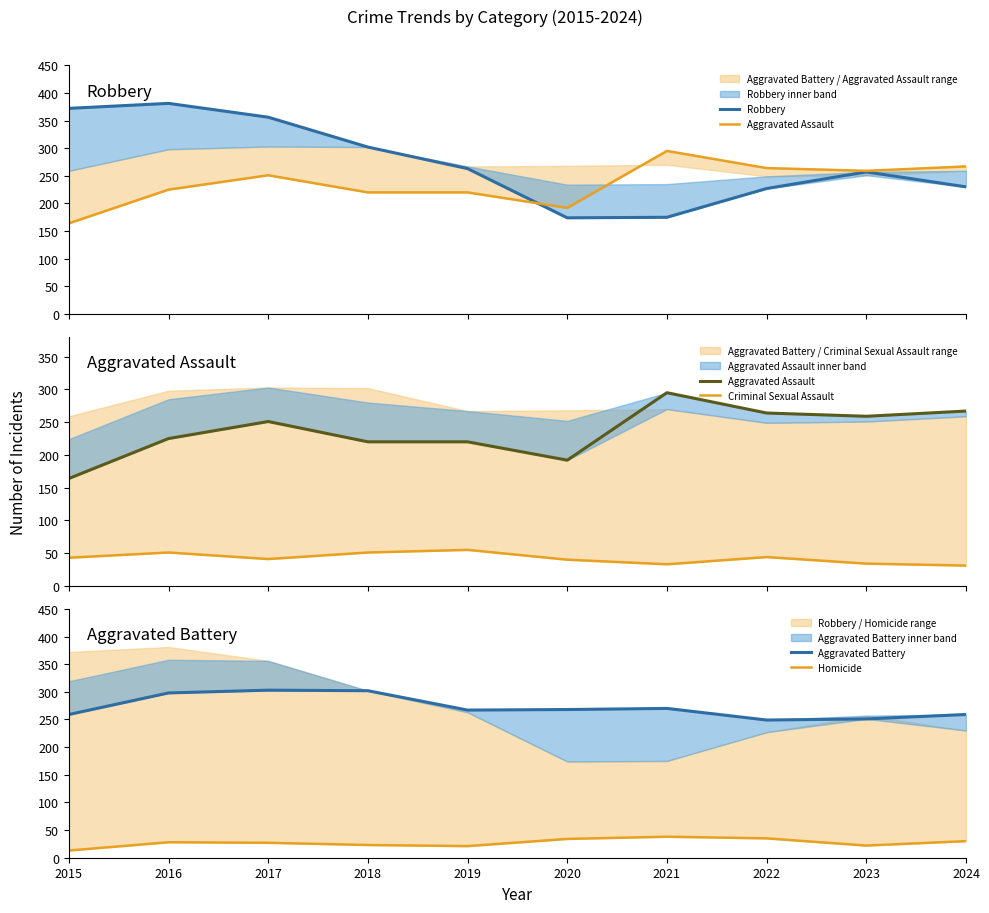

At which category is the sum across all series the highest?

2016